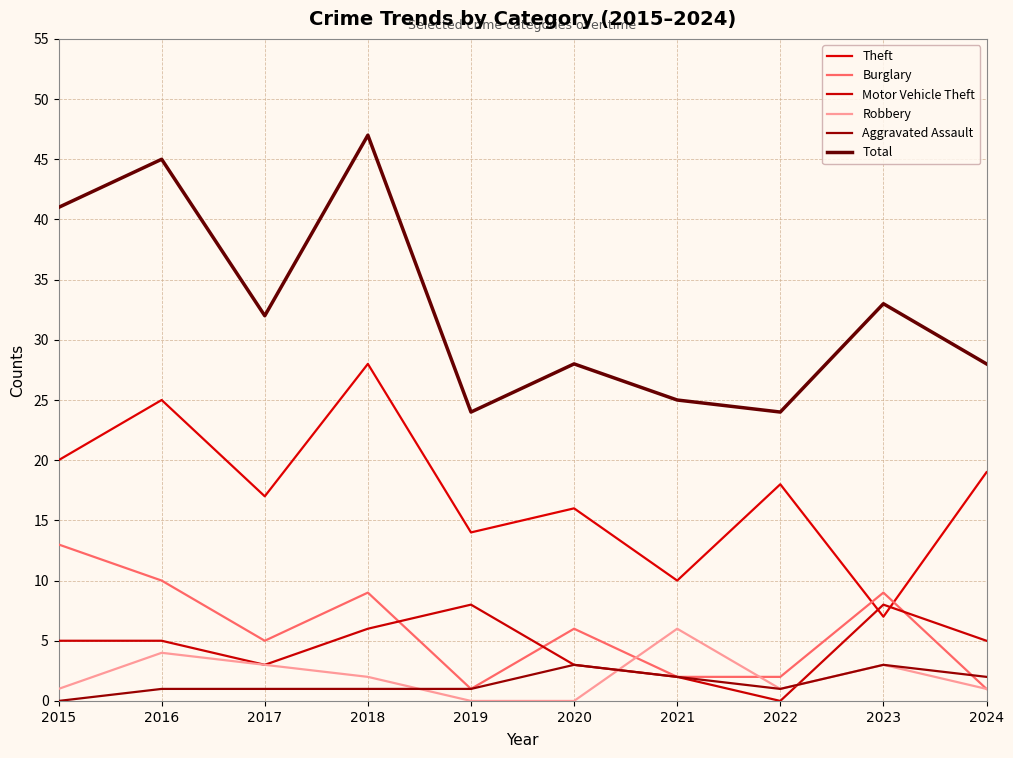

True or false: Robbery and Burglary intersect in this chart.

True